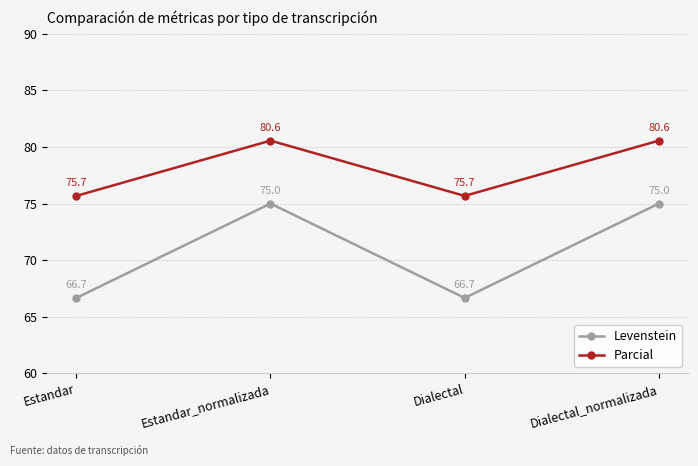

Is the value of Levenstein at Dialectal_normalizada greater than the value of Parcial at Estandar_normalizada?

No